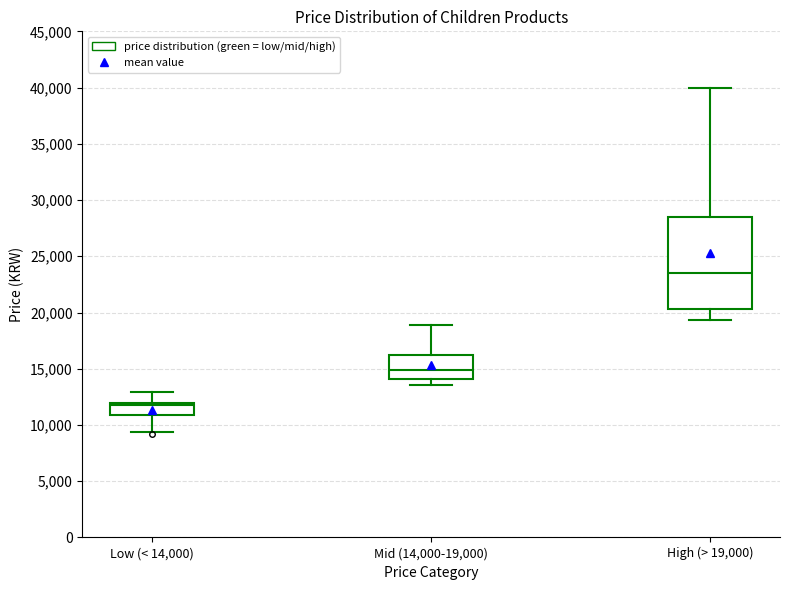

Comparing the boxes themselves (not the whiskers), which one is the tallest?

High (> 19,000)